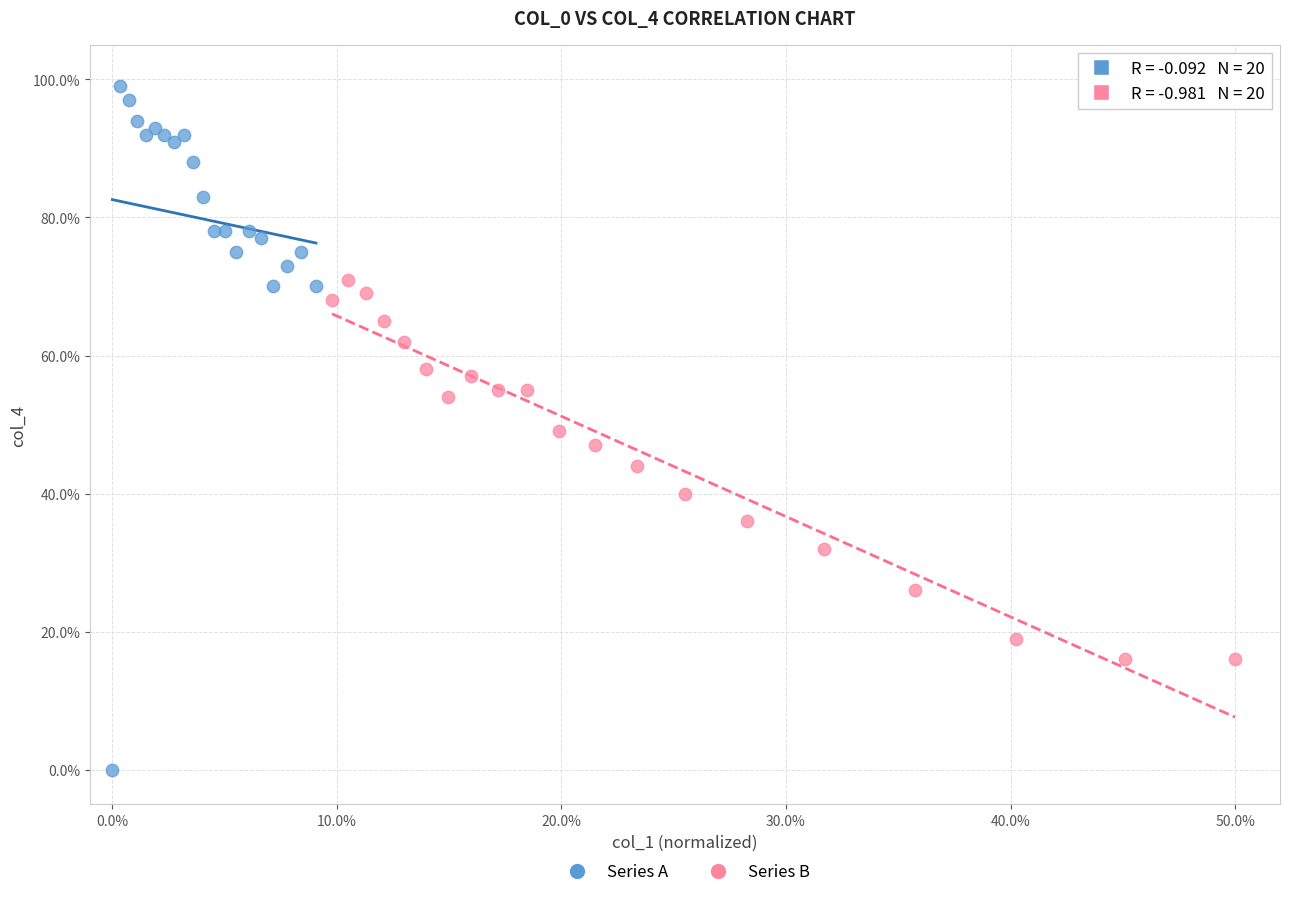

Which series contains the highest Y value?

Series A